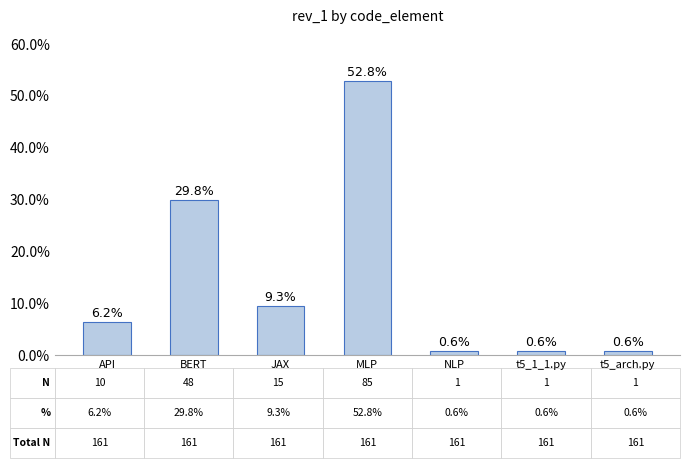

What is the greatest value displayed?

85